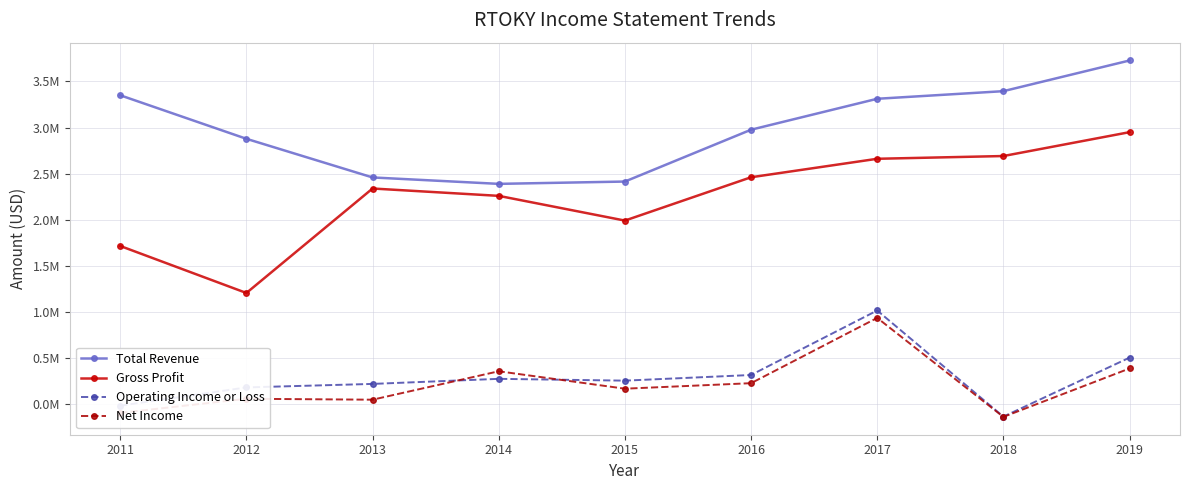

Is this an area chart (filled region under the line)?

No